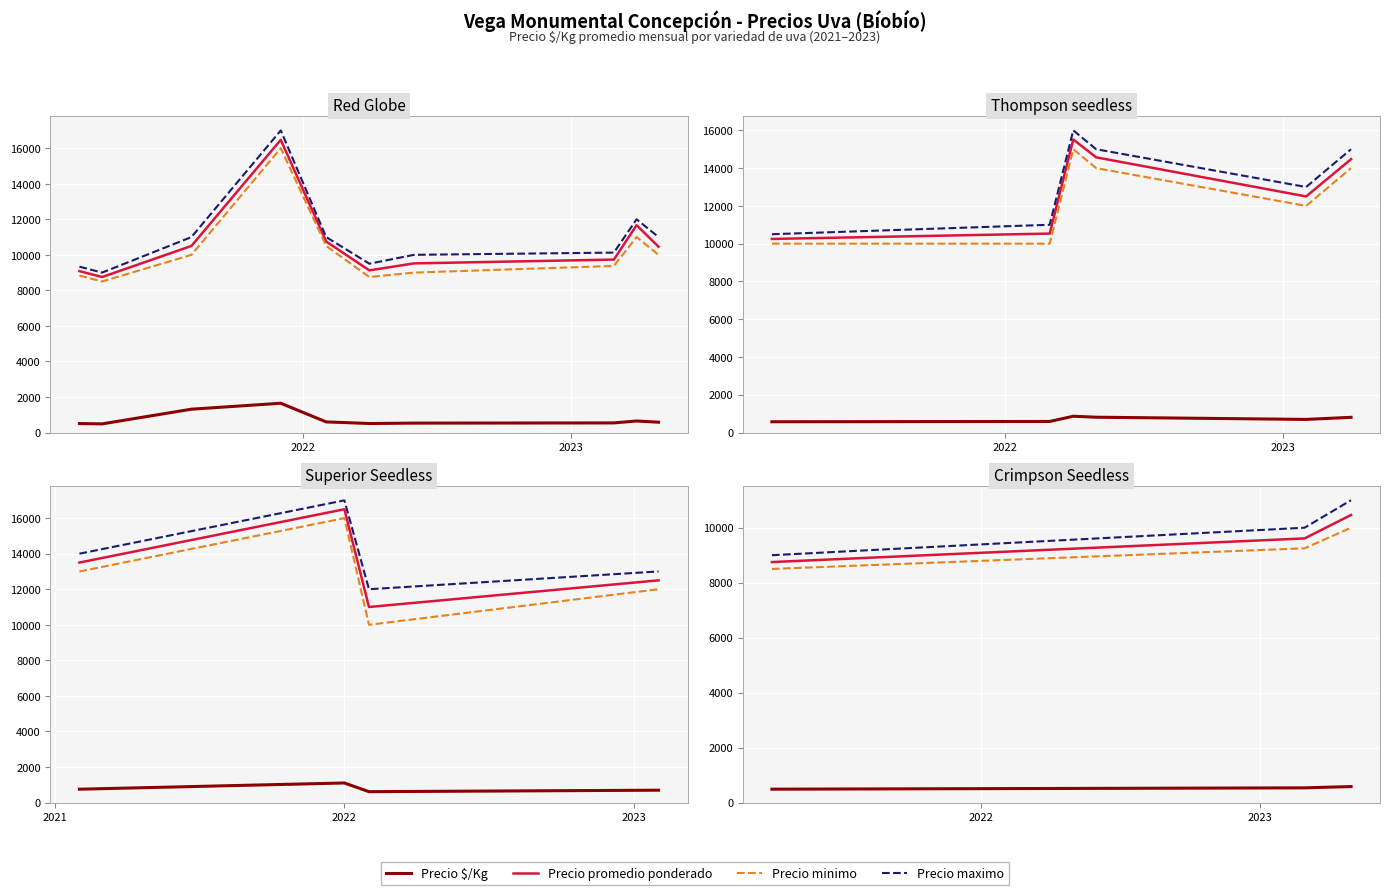

What is the spread (max minus min) of values at 2022?

9466.0